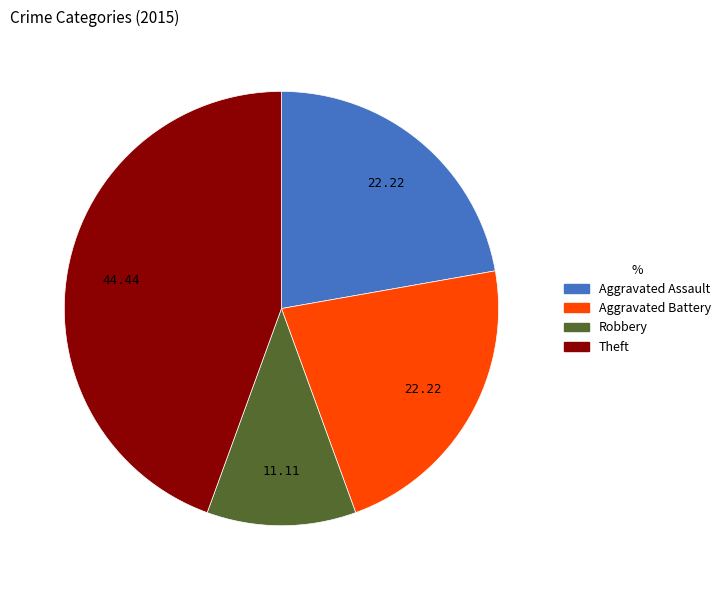

Does Theft account for over 50% of the chart?

No